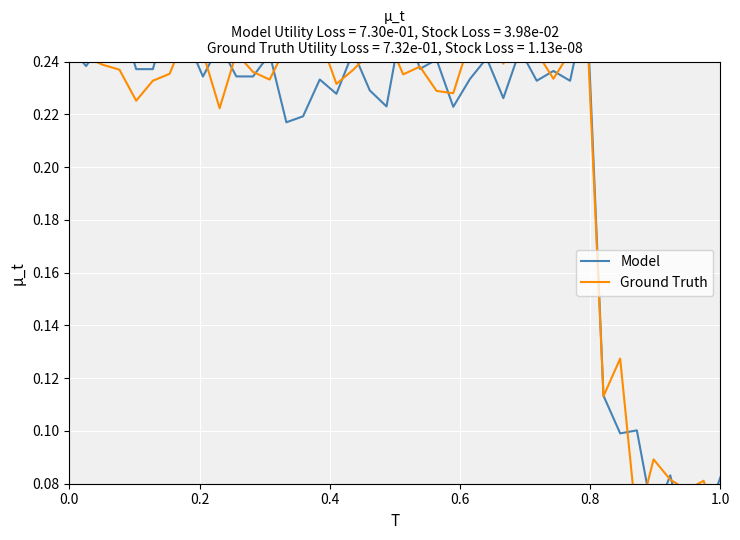

Which series has the largest range (max minus min)?

Model